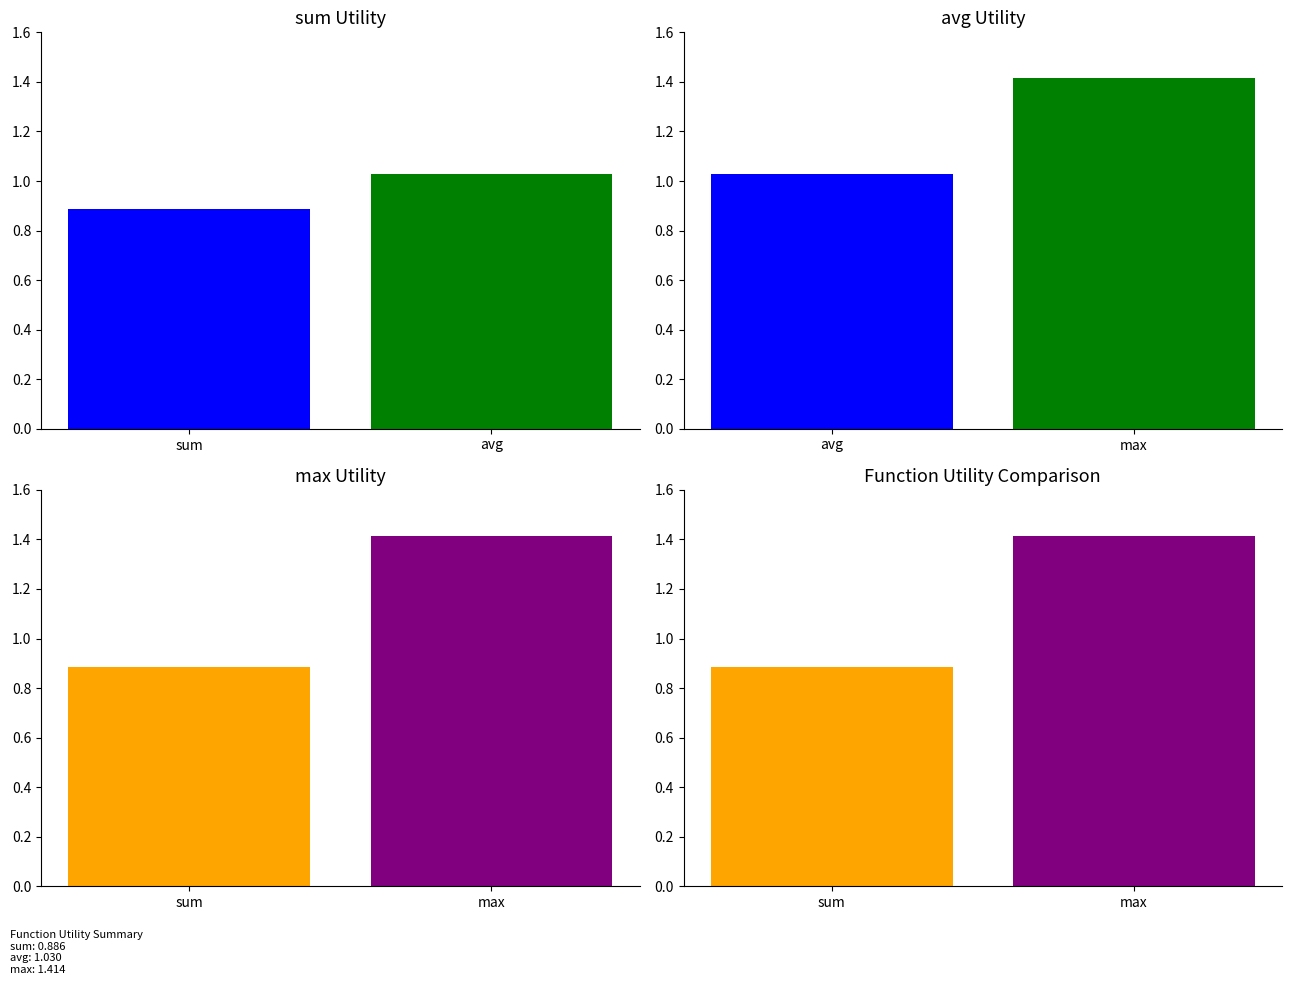

Rank the categories by value from lowest to highest.

sum, avg